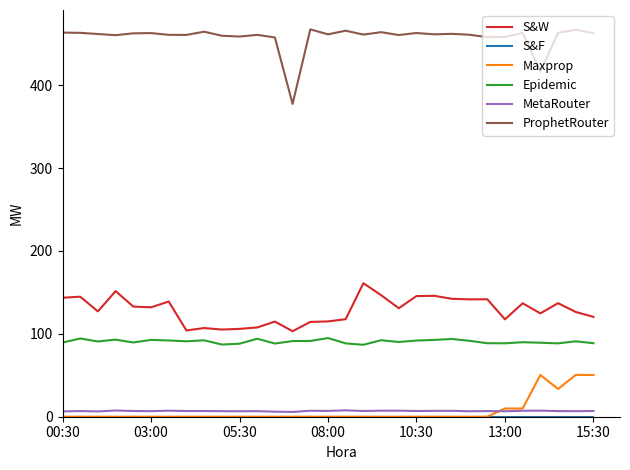

Which series has the widest spread of values?

ProphetRouter